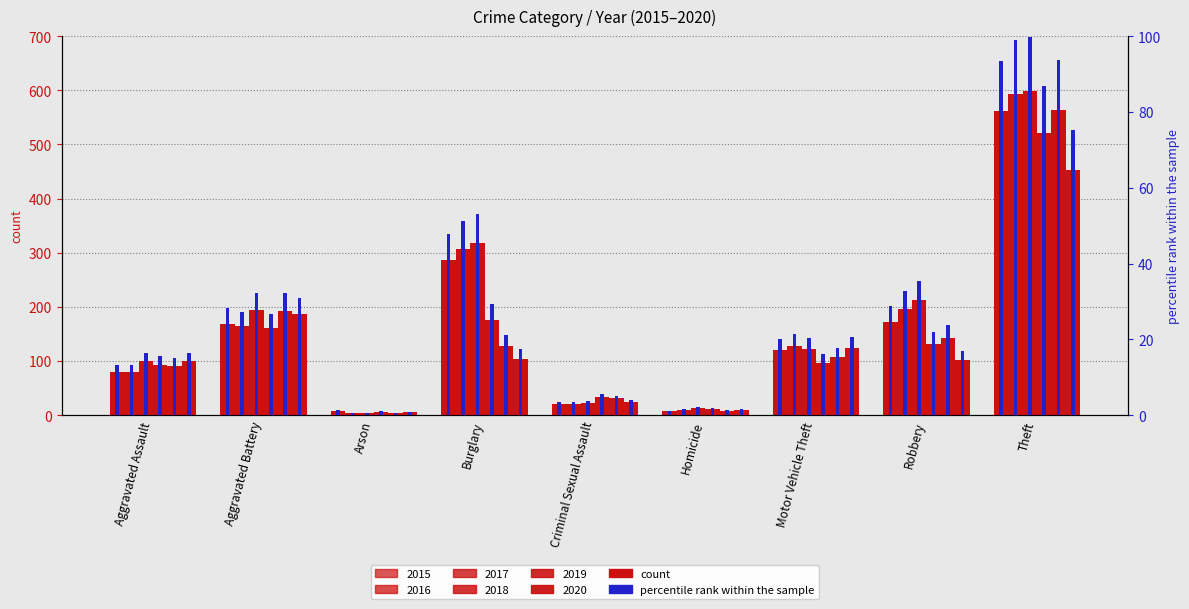

The chart shows a value of 1.2 at Homicide. True or false?

True